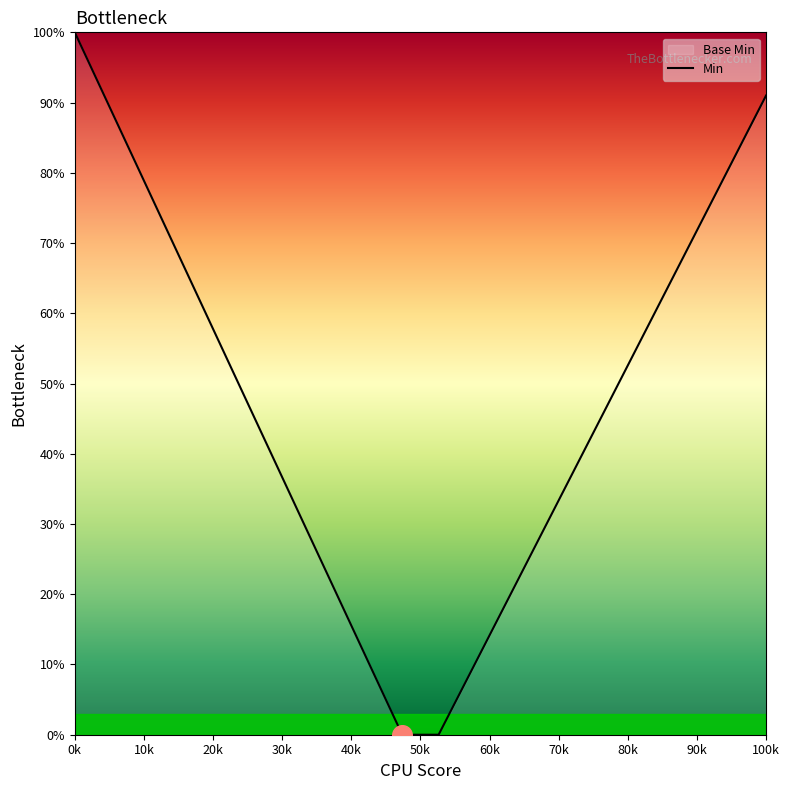

What is the change in value from 0k to 100k?

-9.0